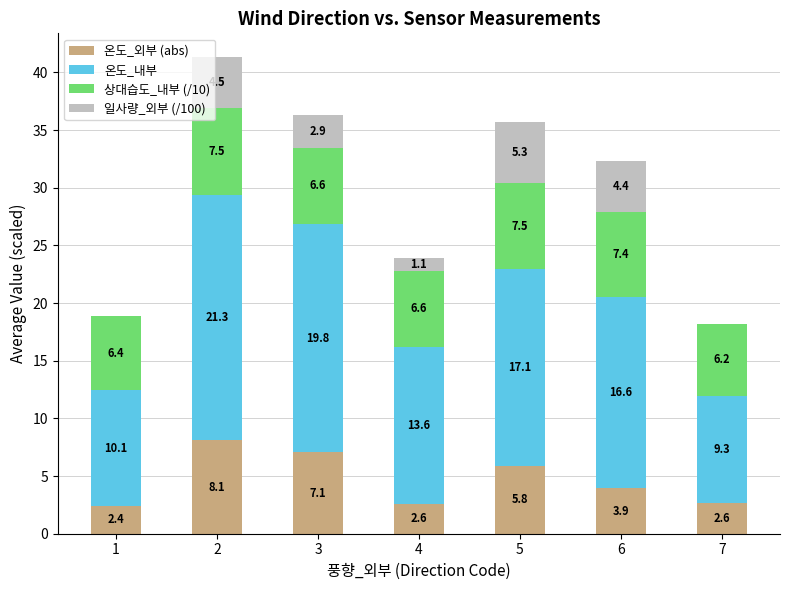

Are the bars grouped side by side (vs. stacked)?

No